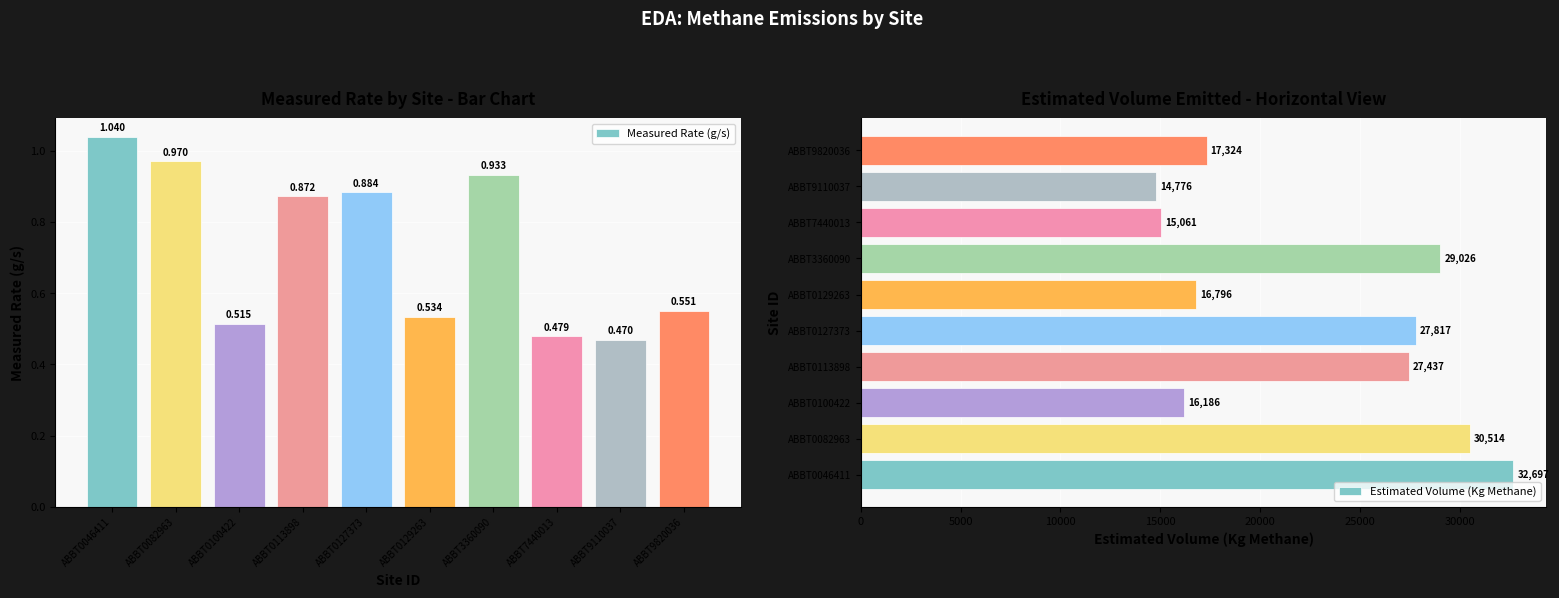

What are all the series names shown in the legend?

Measured Rate (g/s), Estimated Volume (Kg Methane)